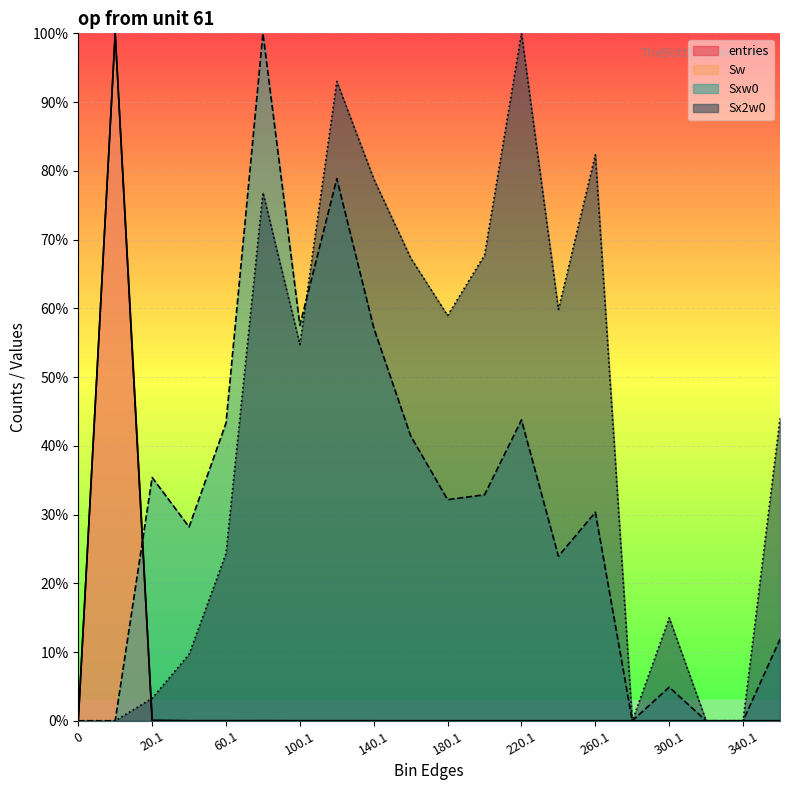

How many distinct data groups are displayed?

4